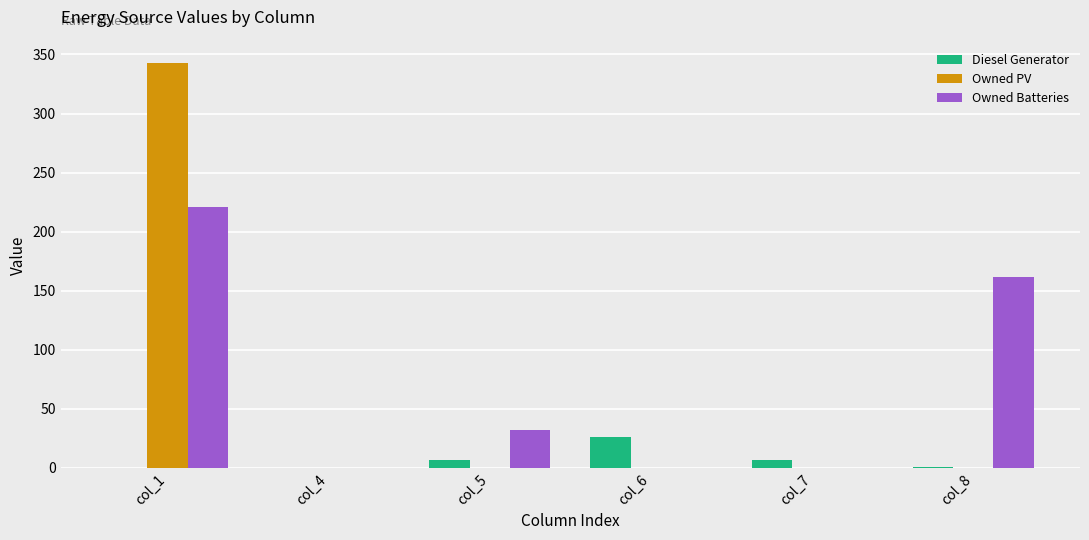

True or false: Owned PV has a value of 0 at col_5.

True